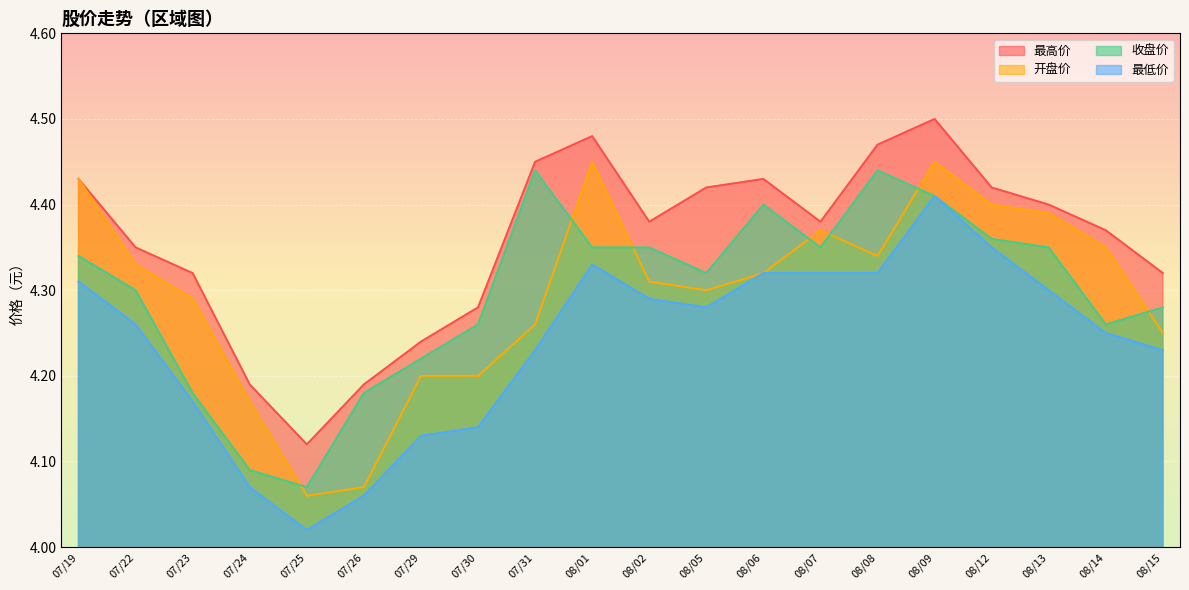

What is the average value of the 最高价 series?

4.4